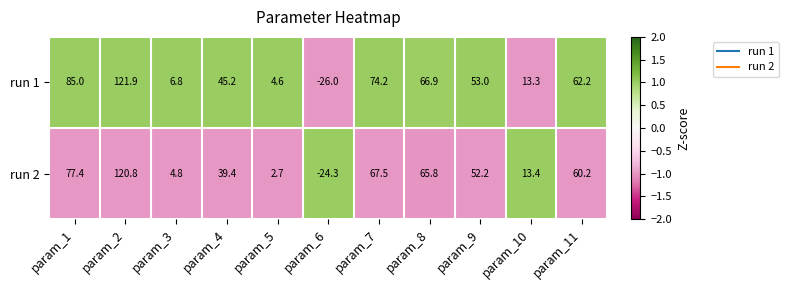

At which label is run 1 closest to 47?

param_4